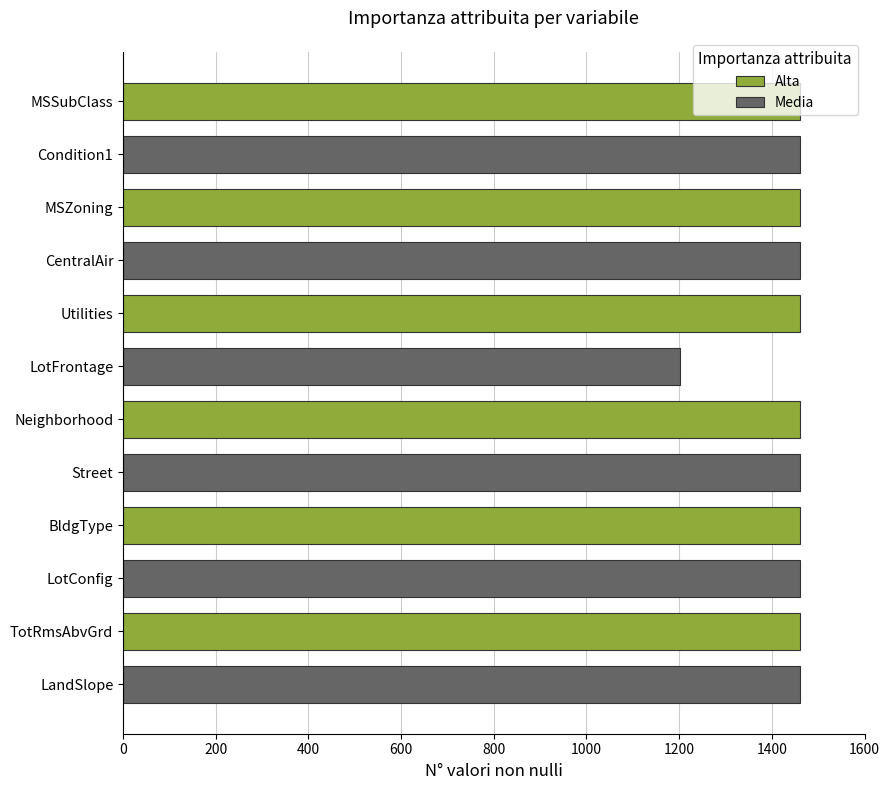

Are the bars grouped side by side (vs. stacked)?

No